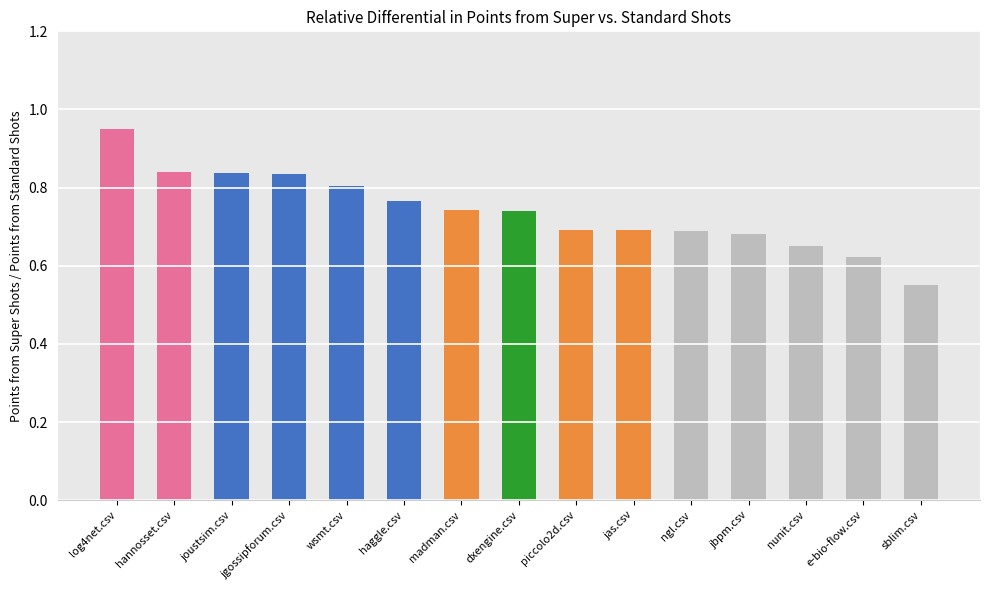

What is the sum of the values at nunit.csv and joustsim.csv?

1.5